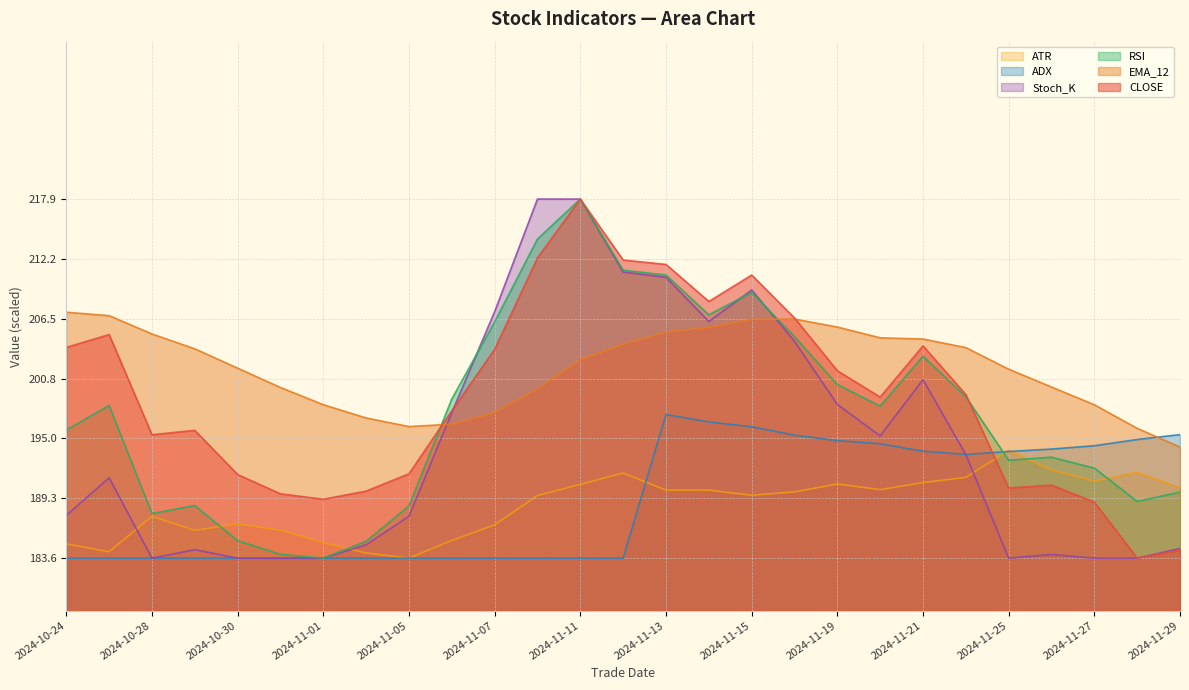

What value does the ATR series have at 2024-11-27?

191.0